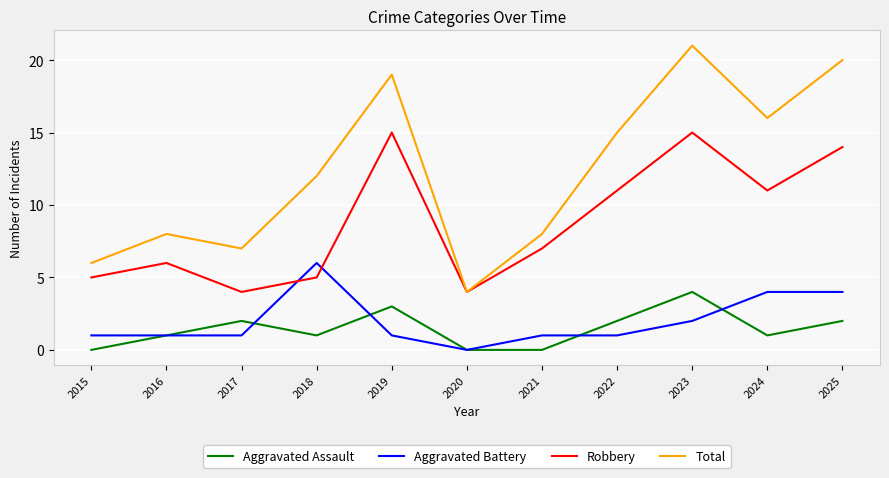

How many values in the Robbery series are below 7?

5